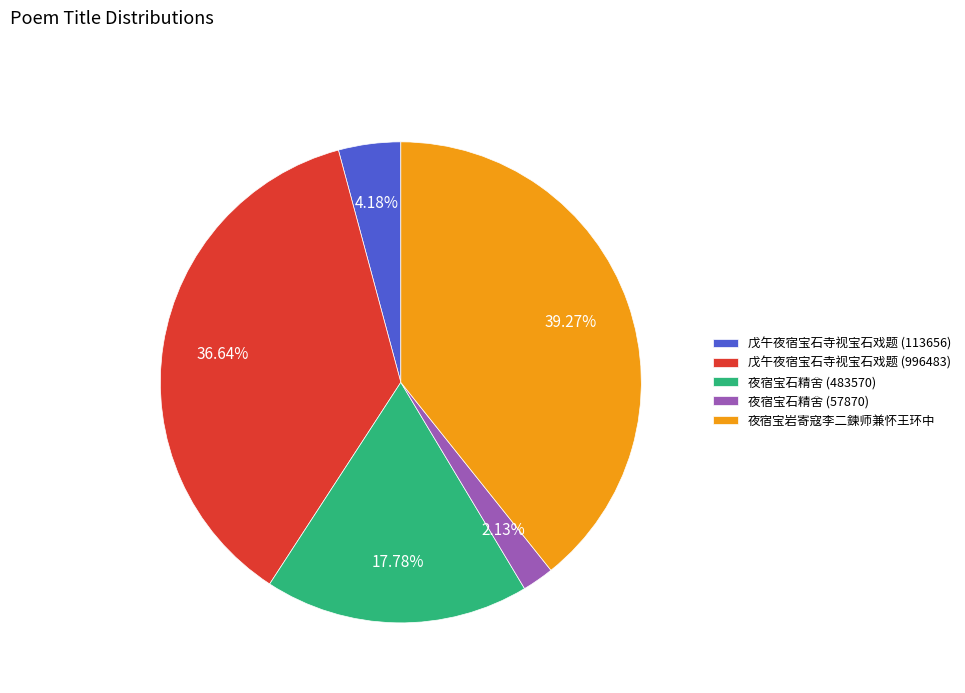

How many slices are in this pie chart?

5